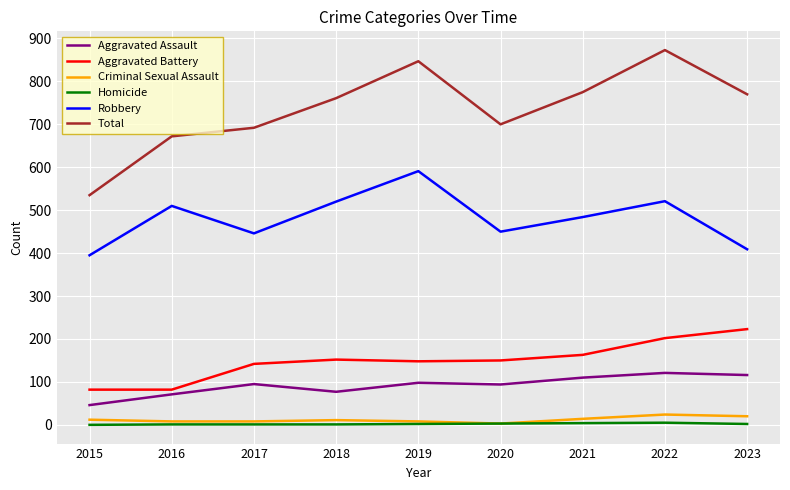

At how many categories does at least one series exceed 18?

9